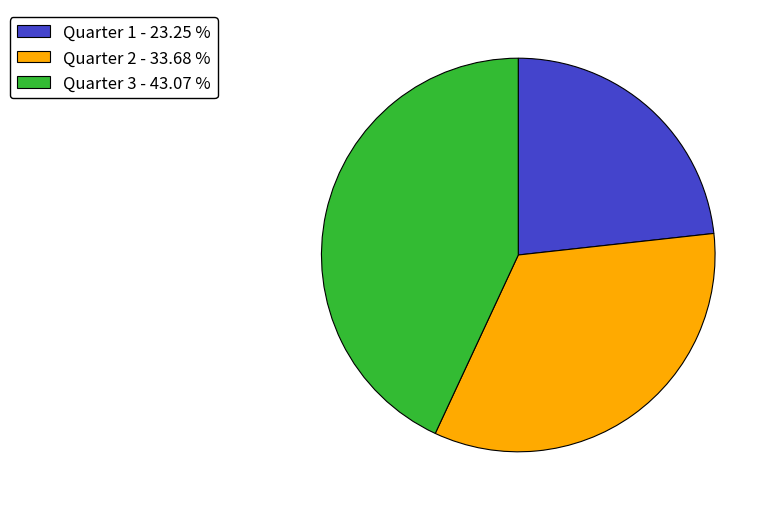

How many segments does this pie chart have?

3